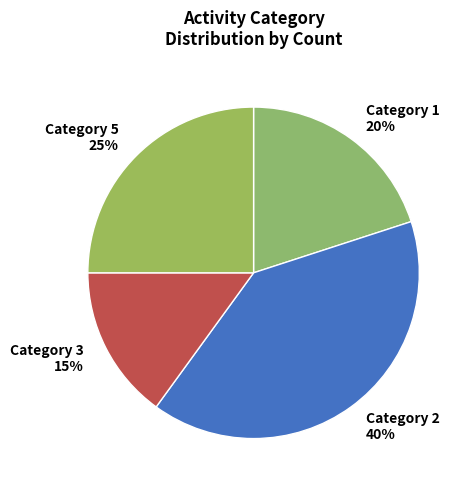

To the nearest percent, what is the average slice percentage?

25%